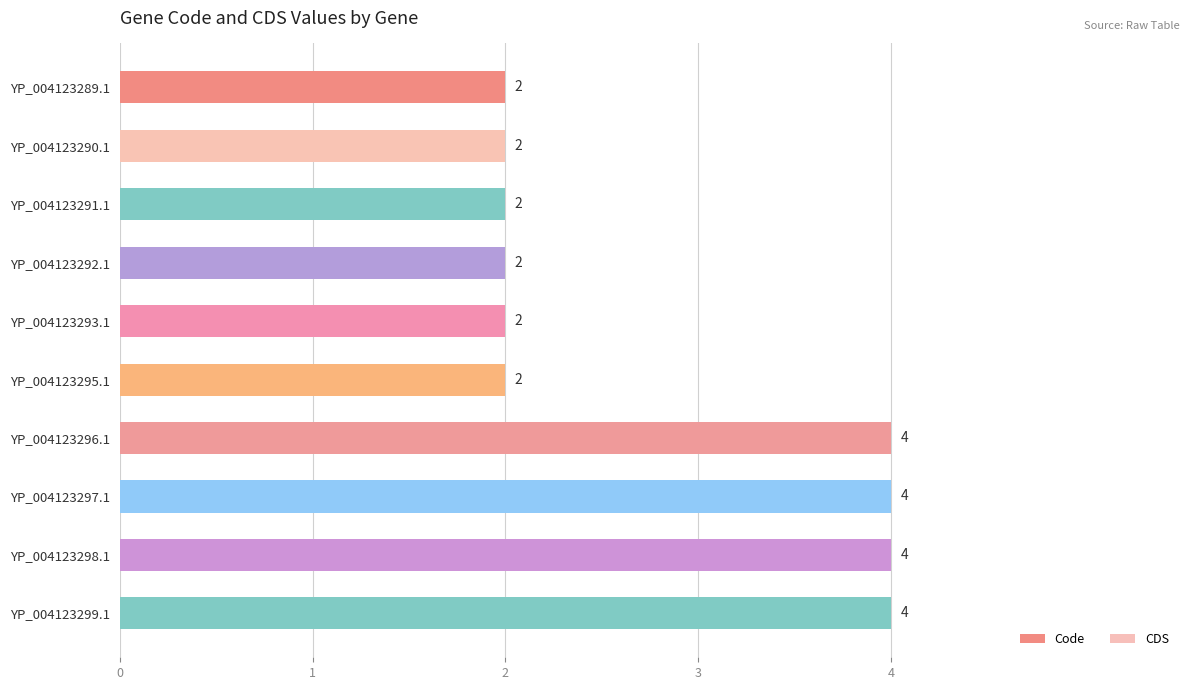

What are all the series names shown in the legend?

Code, CDS